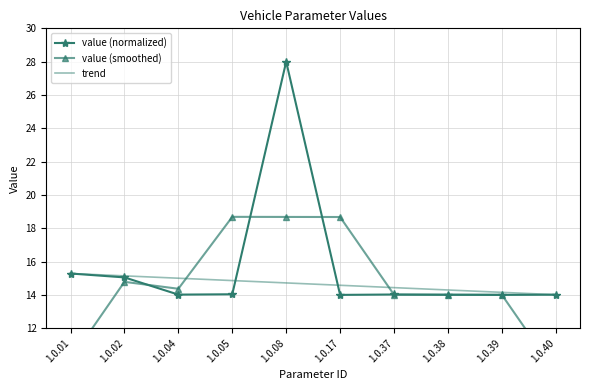

Does the chart have visible grid lines?

Yes